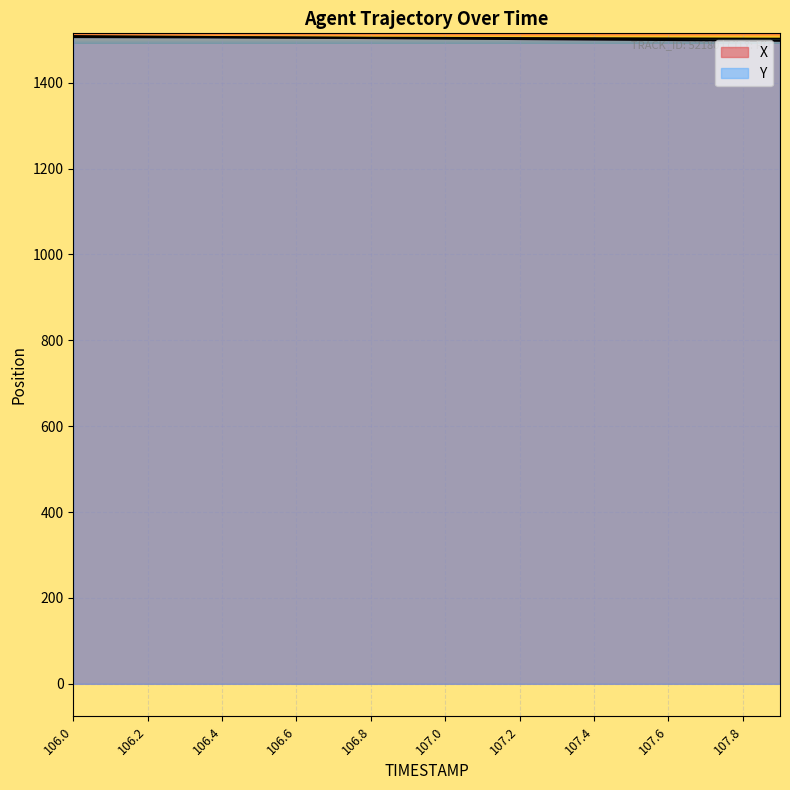

Which series has the largest total across all categories?

Y